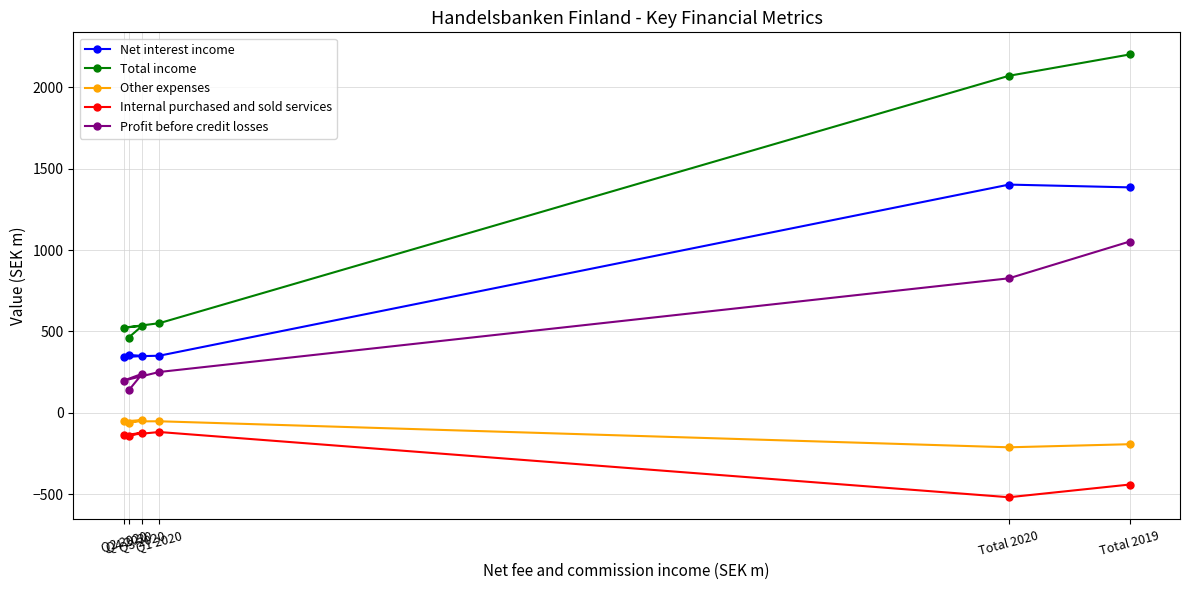

What are all the series names shown in the legend?

Net interest income, Total income, Other expenses, Internal purchased and sold services, Profit before credit losses